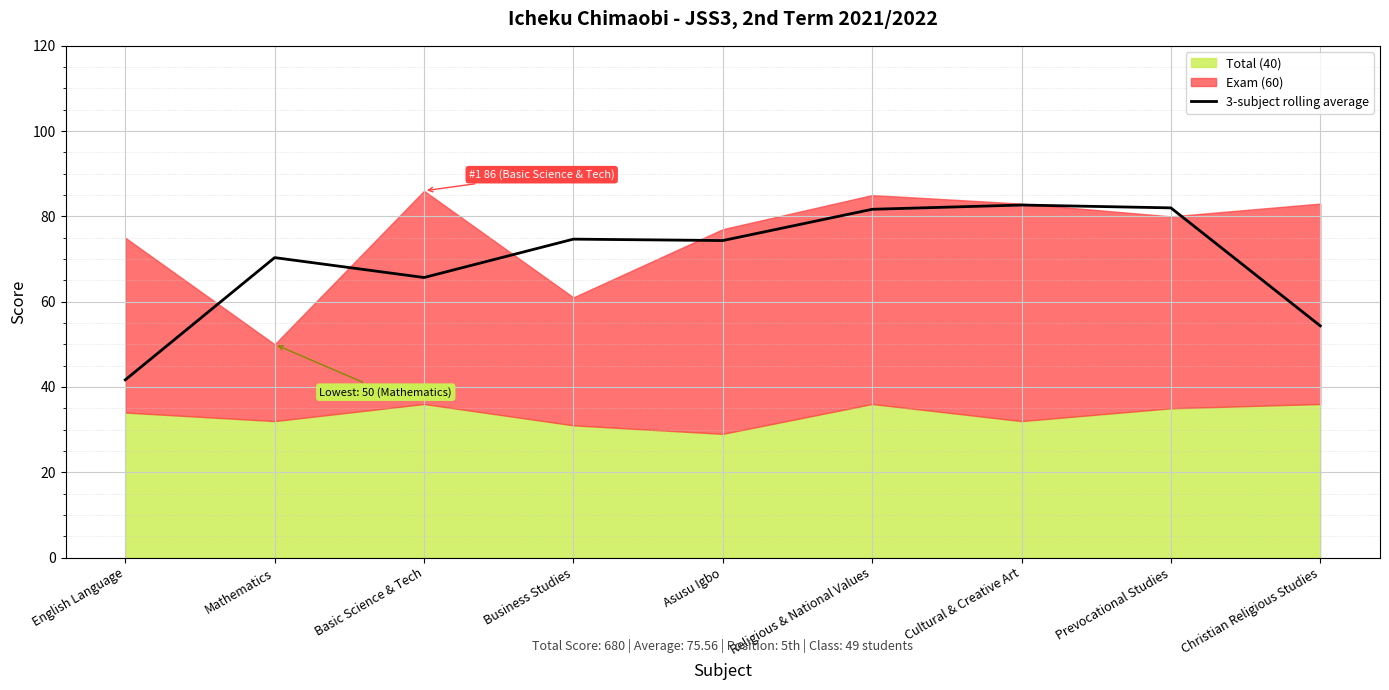

The value of 3-subject rolling average at Prevocational Studies is 118.4. True or false?

False